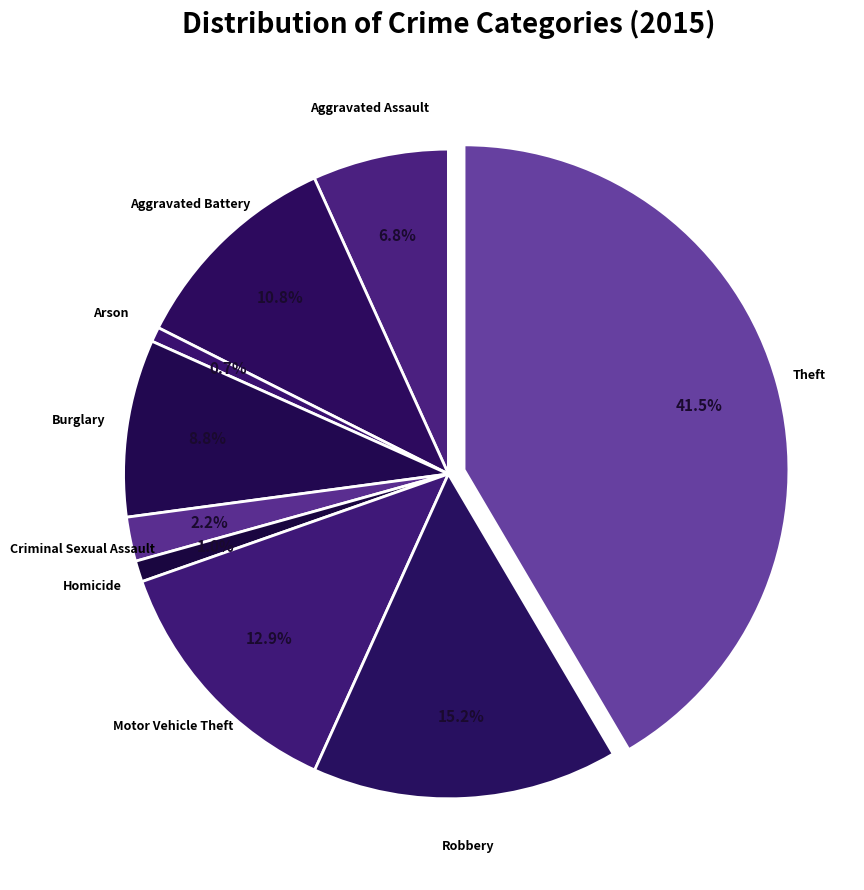

What percentage do Homicide and Aggravated Assault together represent?

7.8%